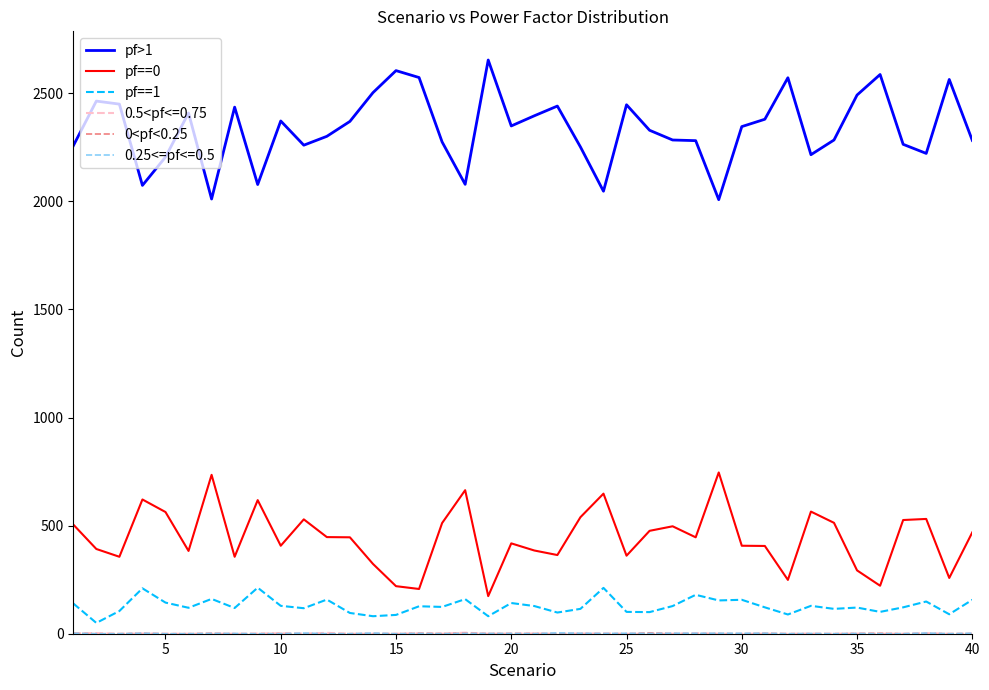

True or false: pf==1 and pf>1 intersect in this chart.

False